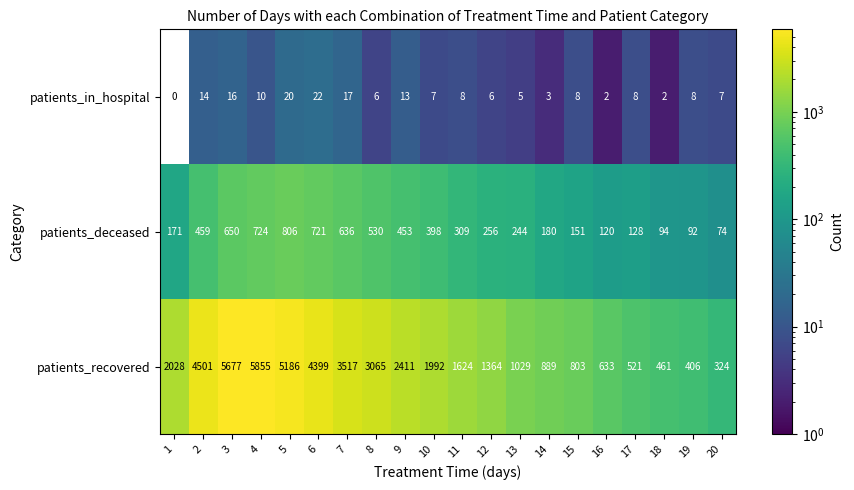

Between 2 and 9, which series saw the biggest shift?

patients_recovered